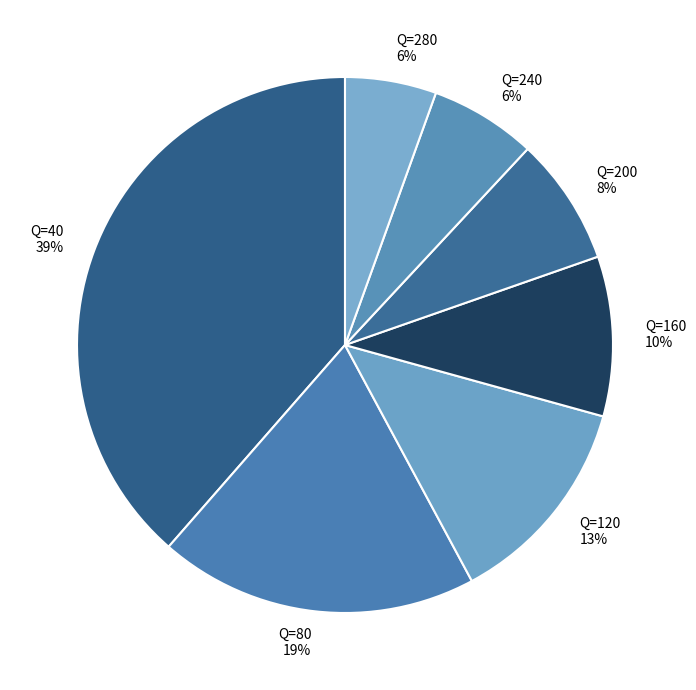

To the nearest percent, what percentage of the pie is Q=40?

39%